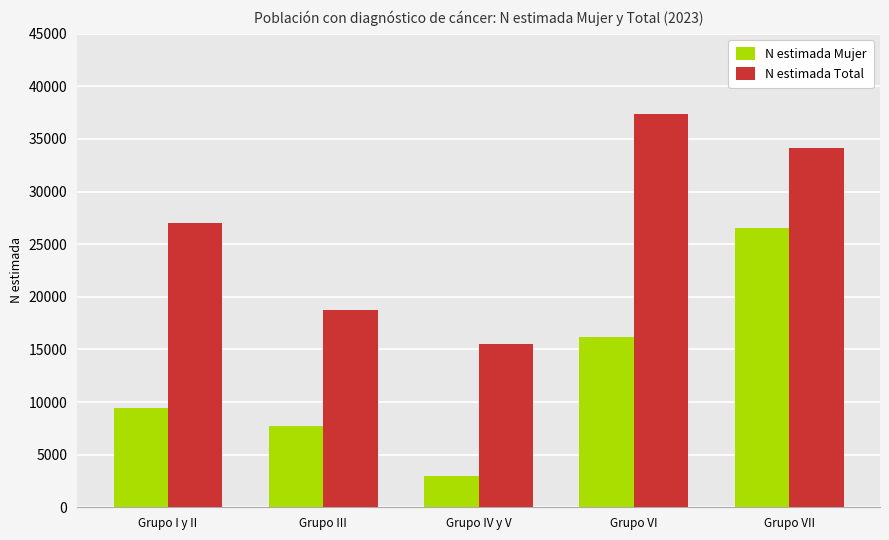

How many values in the N estimada Mujer series are below 9450?

2